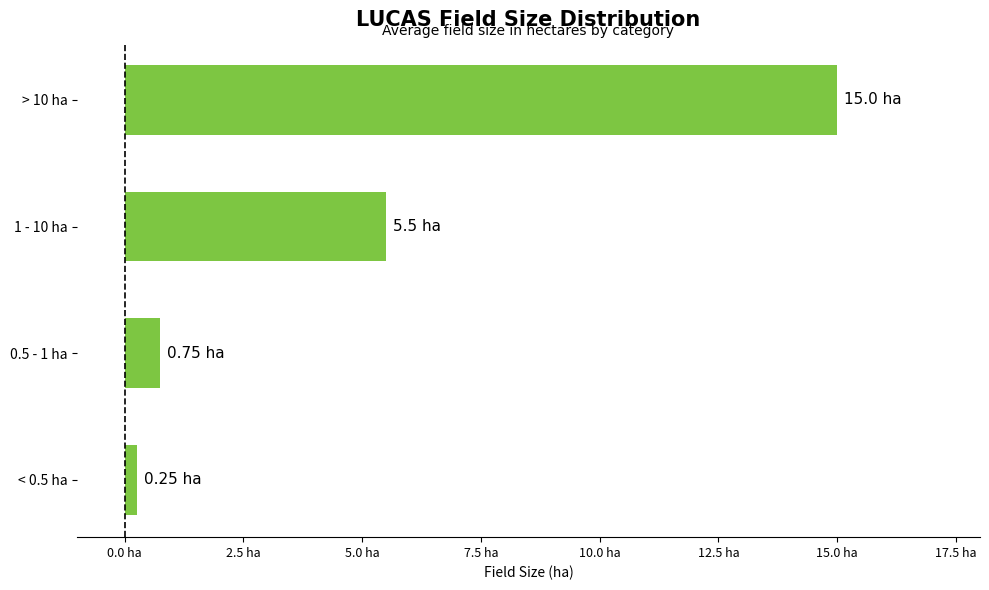

Does the chart contain any negative values?

No